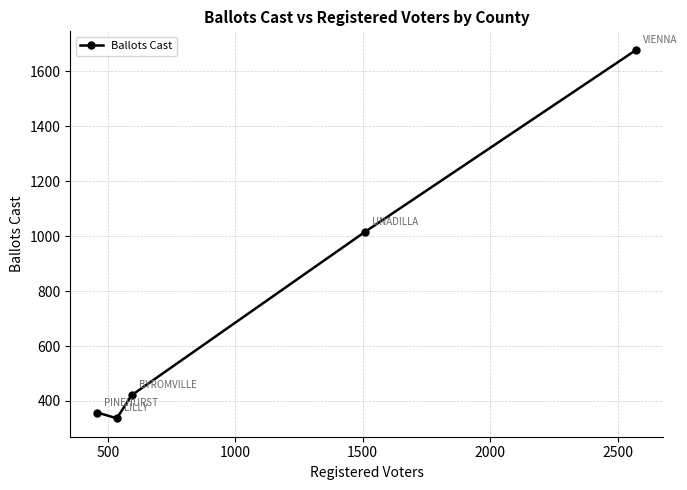

Count the number of categories in the chart.

5